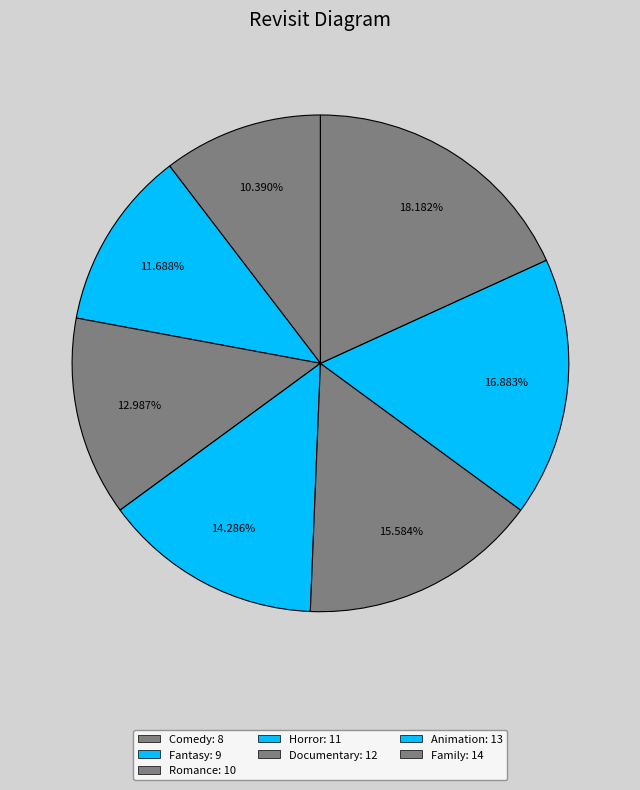

Is Family the majority of the pie?

No